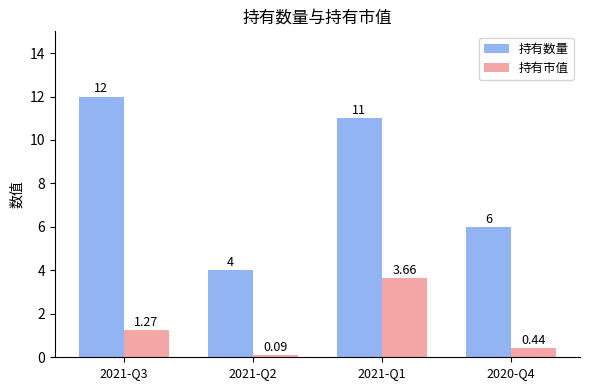

The 持有数量 series shows 12.0 at 2021-Q3. True or false?

True